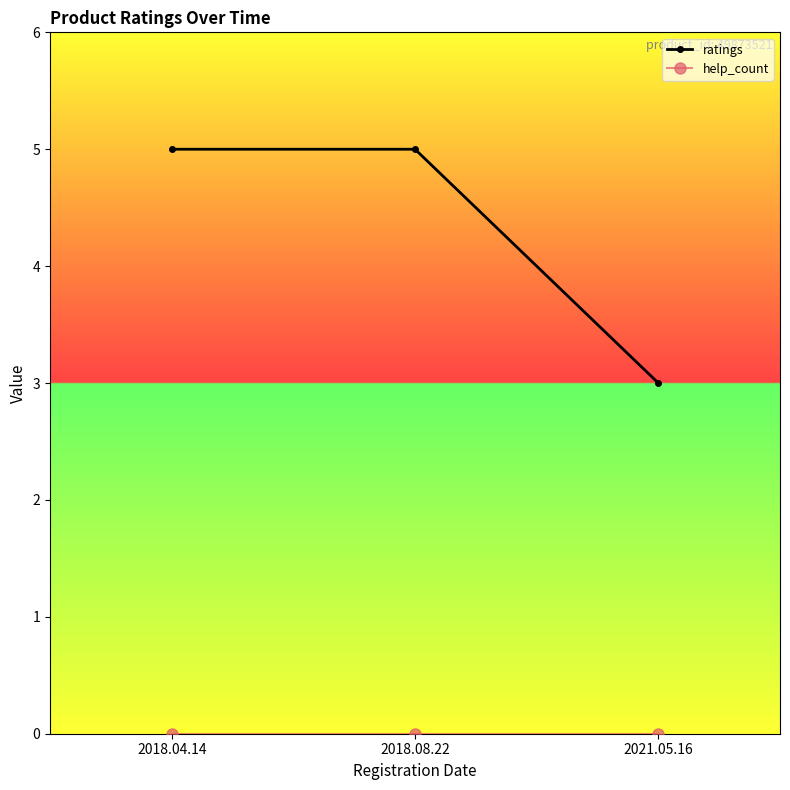

The value of ratings at 2018.04.14 is 7. True or false?

False